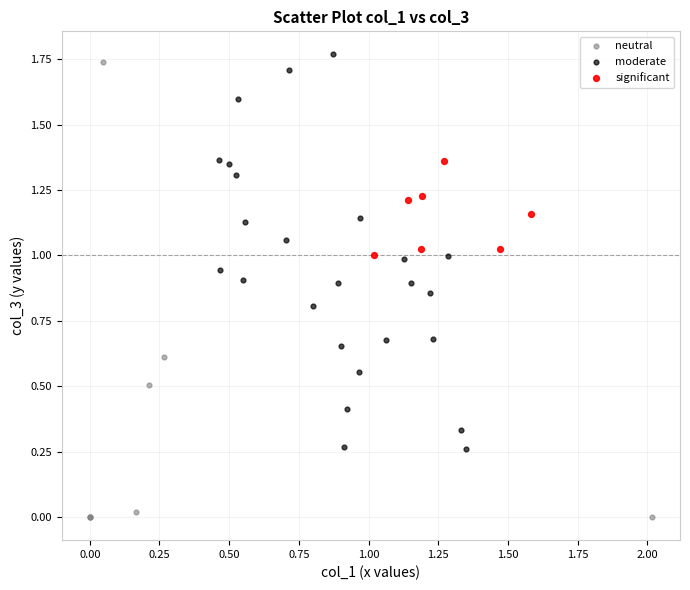

Which series reaches the minimum Y coordinate?

neutral